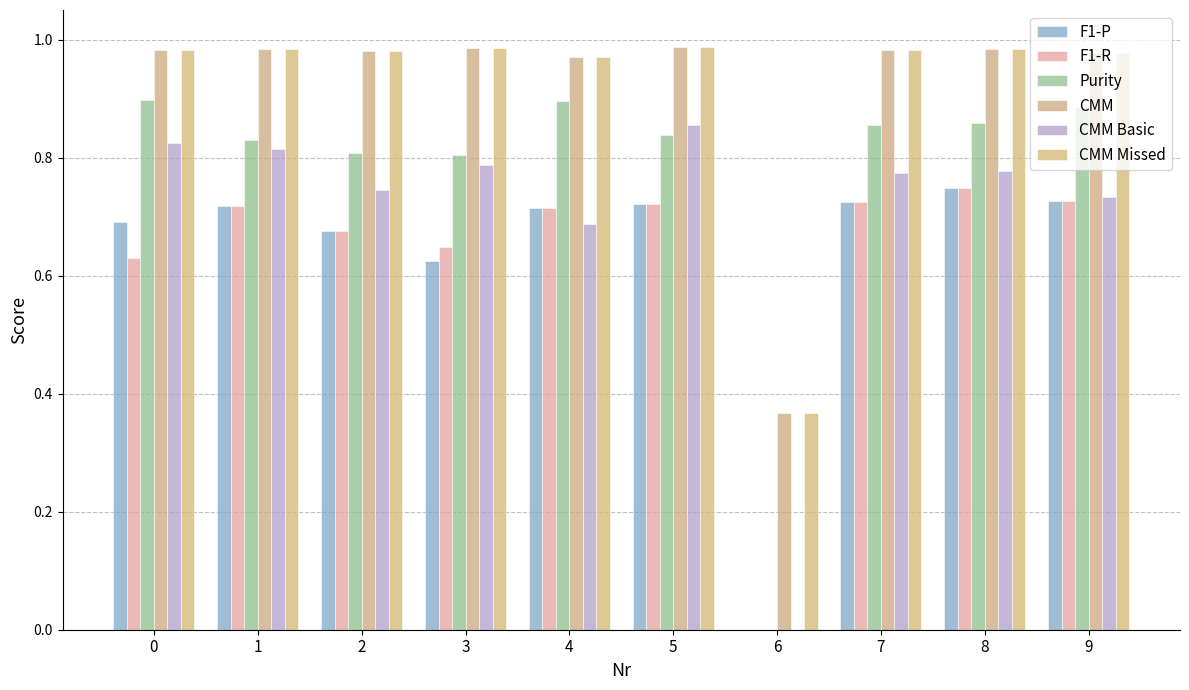

Which series changed the most between 4 and 6?

Purity